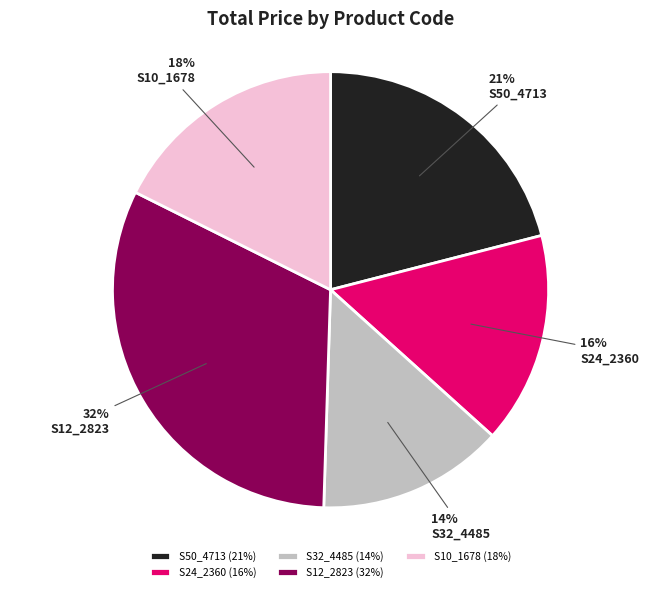

Is the sum of S32_4485 and S10_1678 greater than half?

No